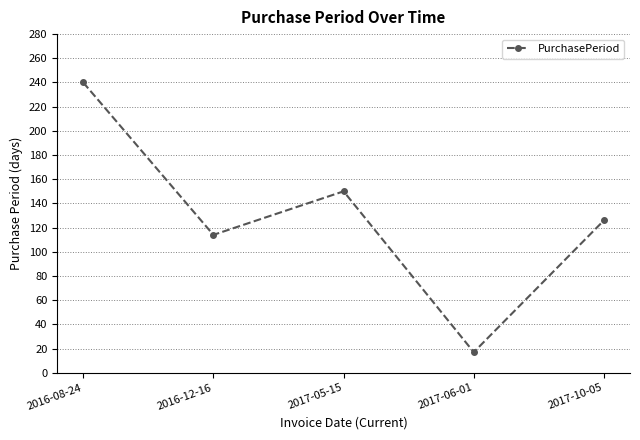

What is the label of the 2nd point from the left?

2016-12-16